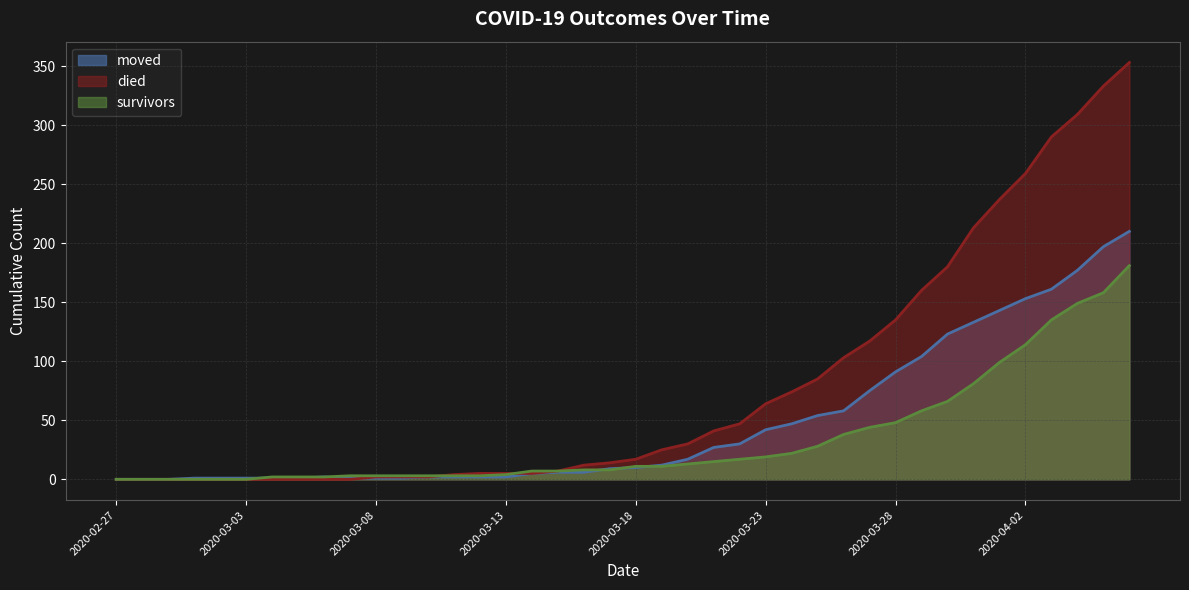

Reading right to left, transcribe all the data shown in this chart.

survivors: 181	158	149	135	114	99	81	66	58	48	44	38	28	22	19	17	15	13	11	11	8	8	7	7	4	3	3	3	3	3	3	2	2	2	0	0	0	0	0	0
died: 353	333	309	290	259	237	213	180	160	135	117	103	85	74	64	47	41	30	25	17	14	12	7	5	5	5	4	2	2	2	0	0	0	0	0	0	0	0	0	0
moved: 210	197	177	161	153	143	133	123	104	91	75	58	54	47	42	30	27	17	12	10	9	6	6	5	2	2	2	2	1	1	1	2	1	1	1	1	1	0	0	0